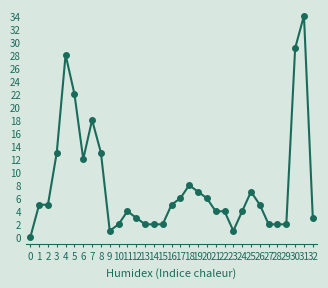

True or false: there are more than 1 points higher than both neighbors.

True